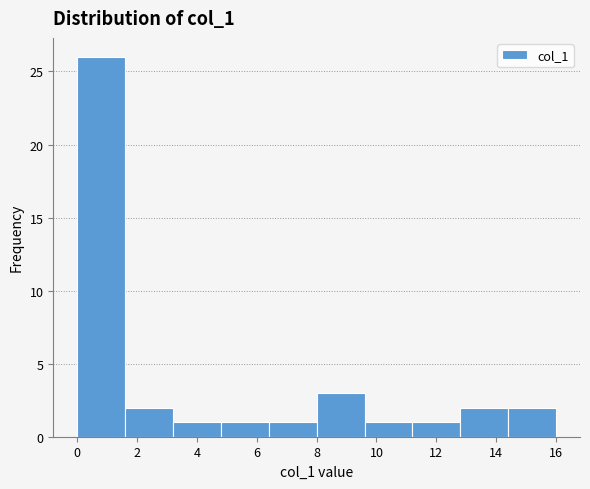

Reading left to right, transcribe this chart: for each bar, give the range it covers on the x-axis and its height. The values are not printed on the chart, so give them approximately, as read against the axis.

0.0 to 1.6: 26
1.6 to 3.2: 2
3.2 to 4.8: 1
4.8 to 6.4: 1
6.4 to 8.0: 1
8.0 to 9.6: 3
9.6 to 11.2: 1
11.2 to 12.8: 1
12.8 to 14.4: 2
14.4 to 16.0: 2